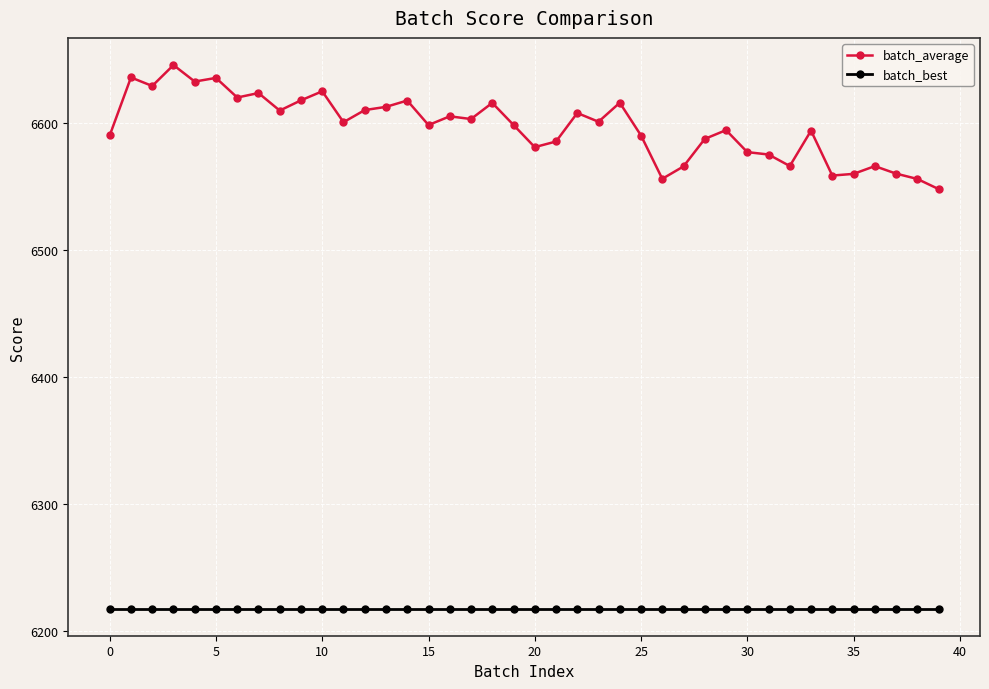

What is the value of the batch_average point at the 35th from the left?

6558.4